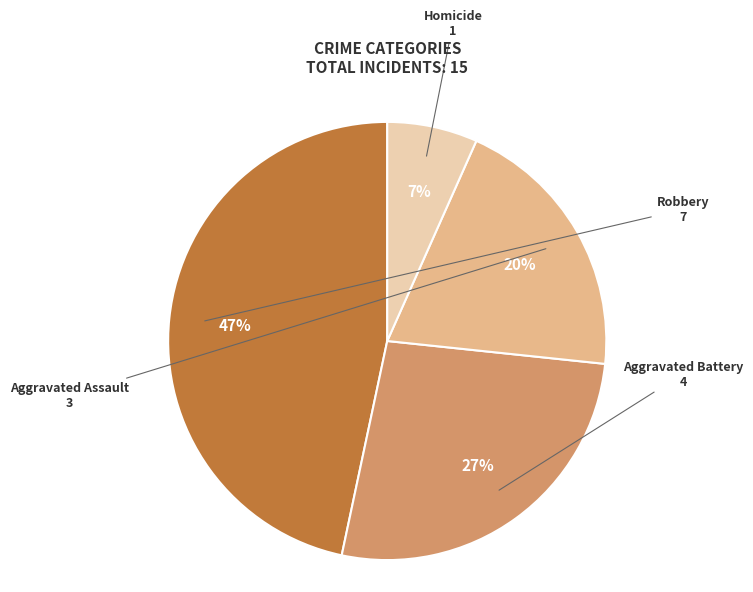

Is the sum of Aggravated Battery and Homicide greater than half?

No